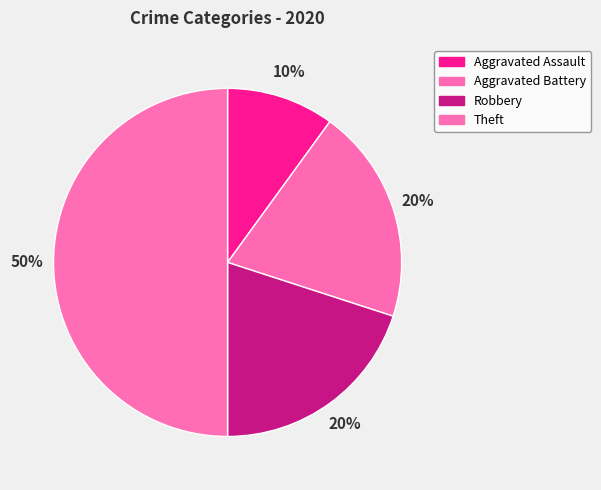

Which has a higher value, Robbery or Aggravated Battery?

Robbery